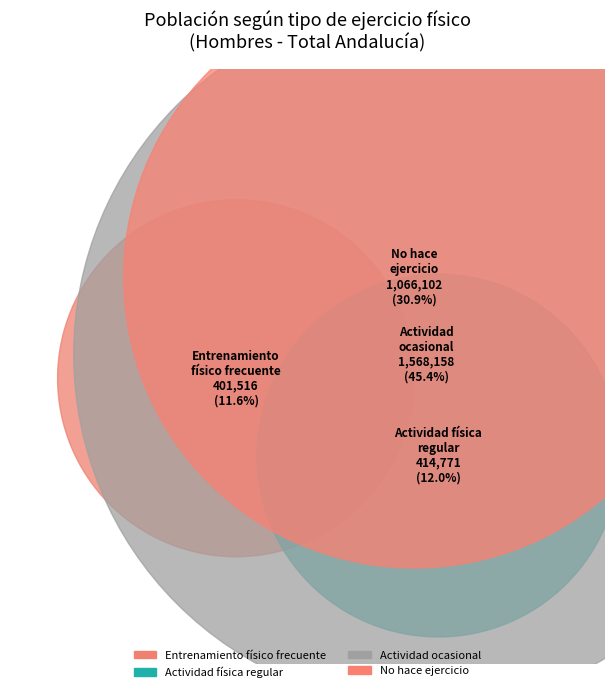

How many segments does this pie chart have?

4